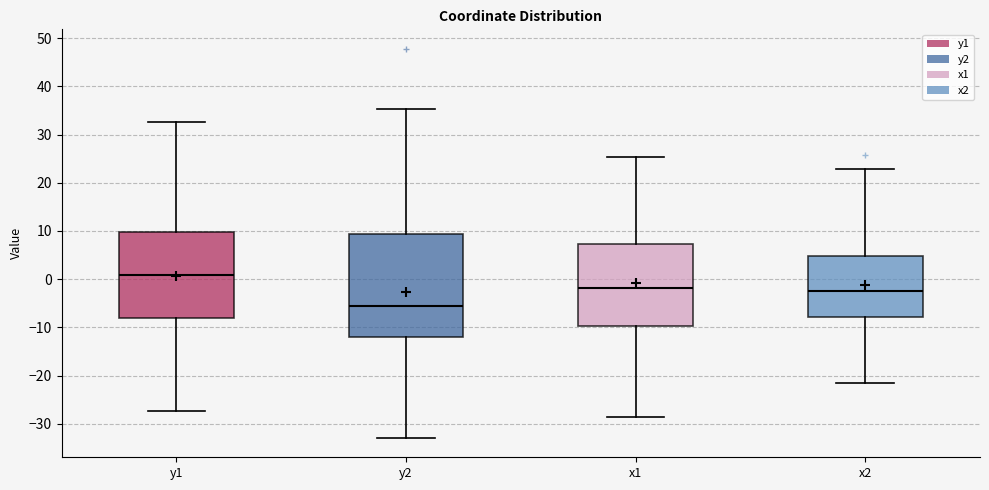

Which box has the highest median line?

y1